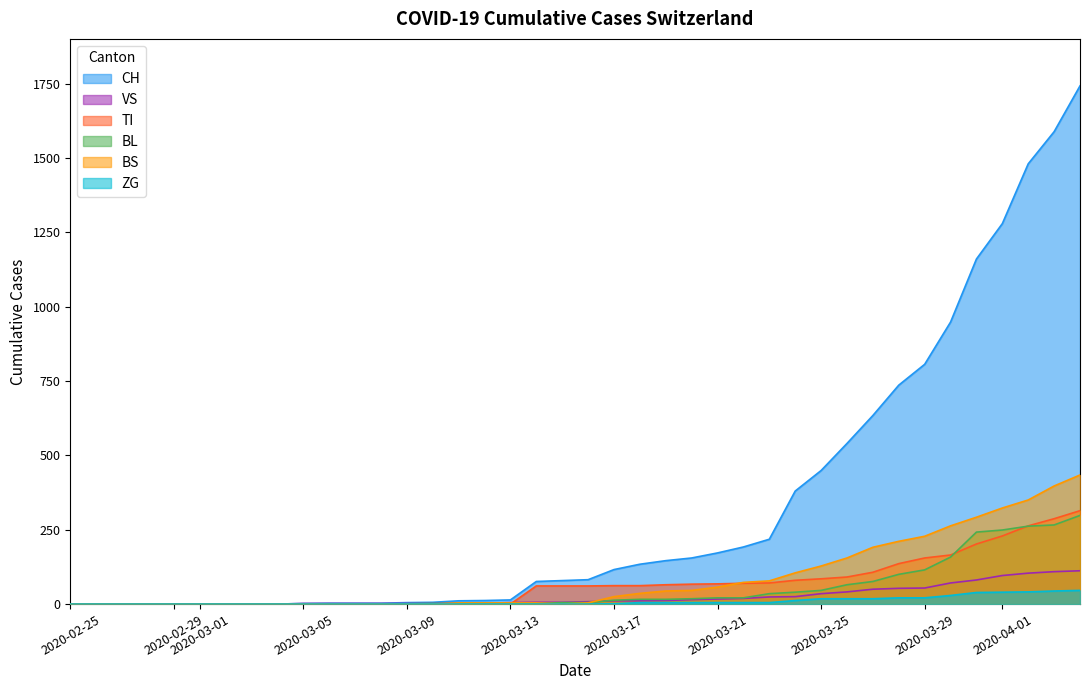

What is the highest value of the BL series?

298